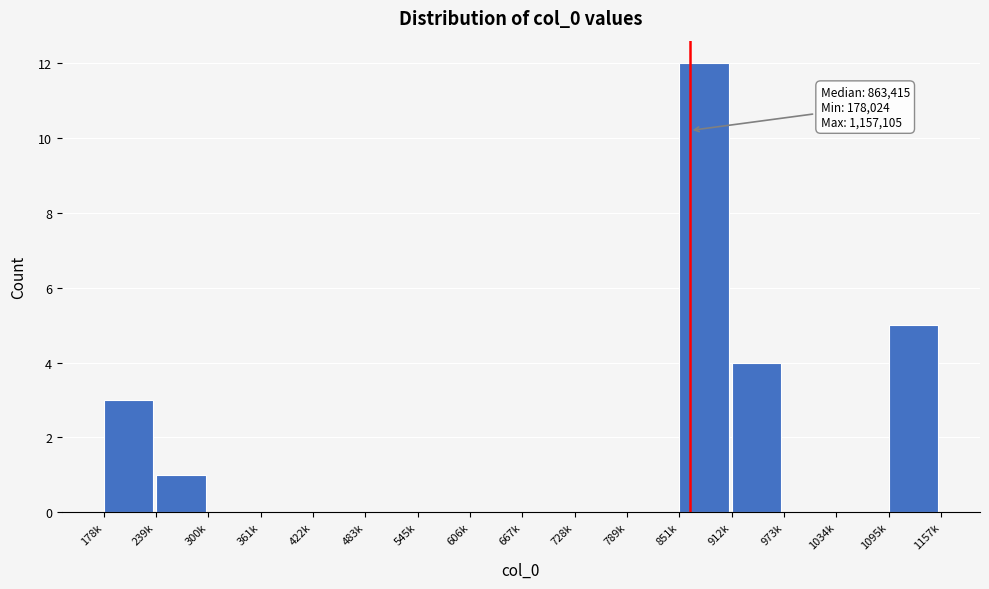

Reading left to right, list all the values displayed in this chart.

178k=3	239k=1	300k=0	361k=0	422k=0	483k=0	545k=0	606k=0	667k=0	728k=0	789k=0	851k=12	912k=4	973k=0	1034k=0	1095k=5